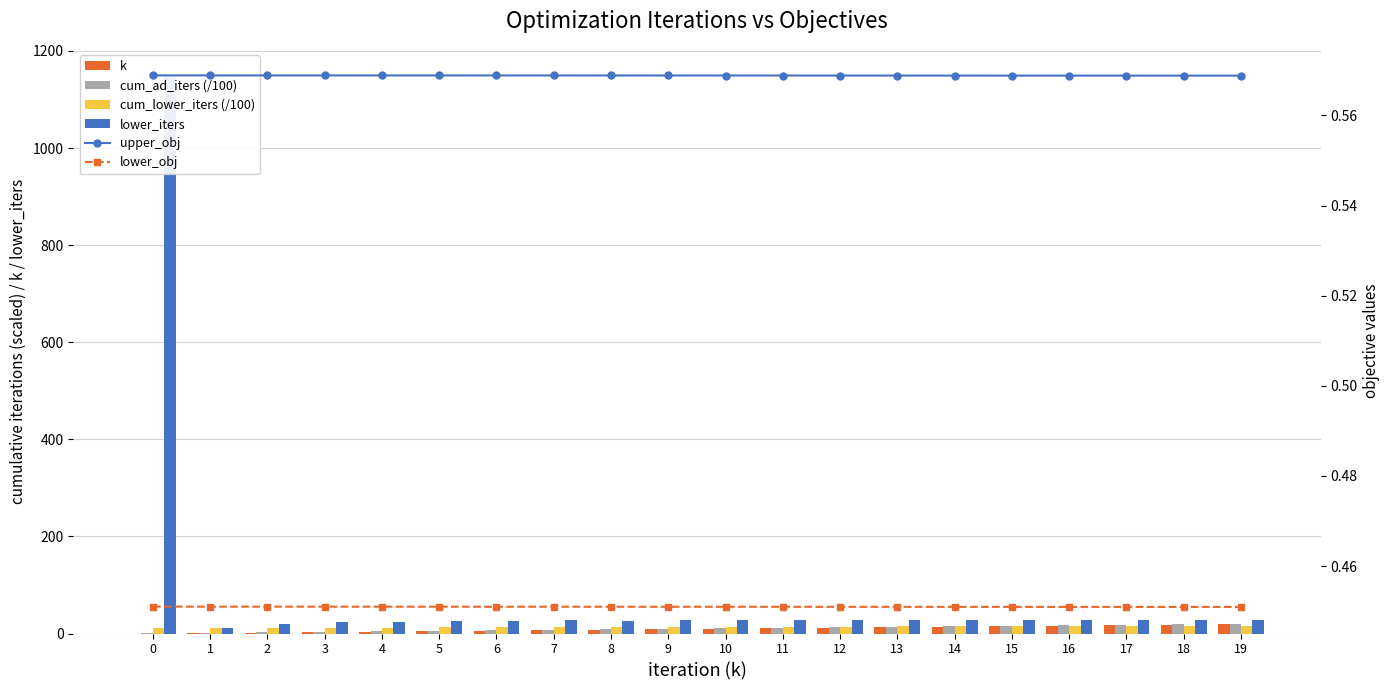

Which series has the largest range (max minus min)?

lower_iters